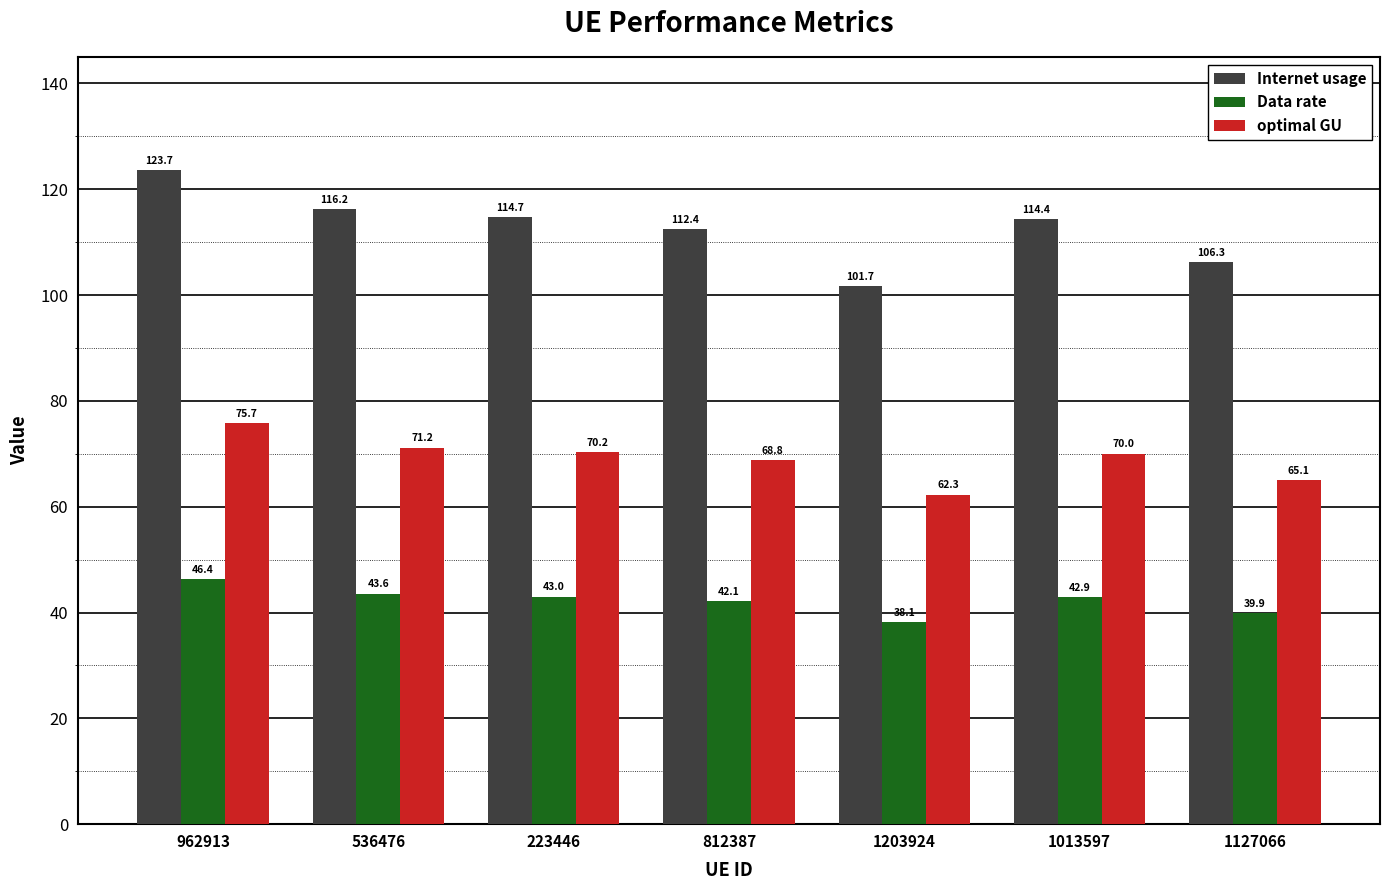

What is the sum of the Data rate values at 1013597 and 1127066?

82.7